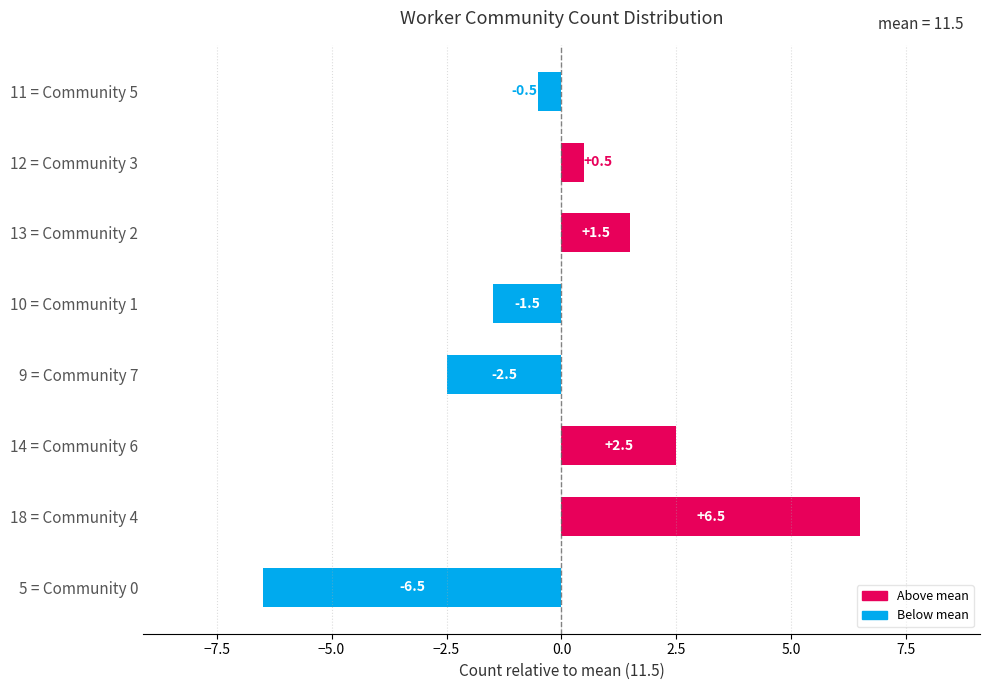

At which category does the chart reach its peak across all series?

18 = Community 4